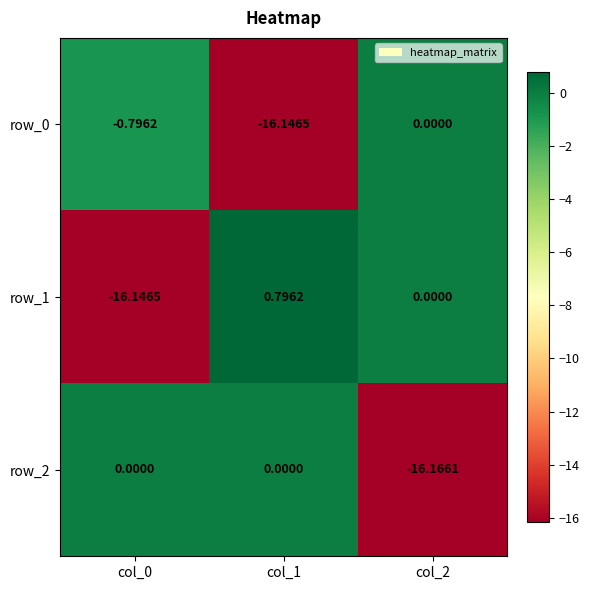

Reading left to right, what are all the values shown in this chart?

row_0: col_0=-0.8	col_1=-16.1	col_2=0.0
row_1: col_0=-16.1	col_1=0.8	col_2=0.0
row_2: col_0=0.0	col_1=0.0	col_2=-16.2